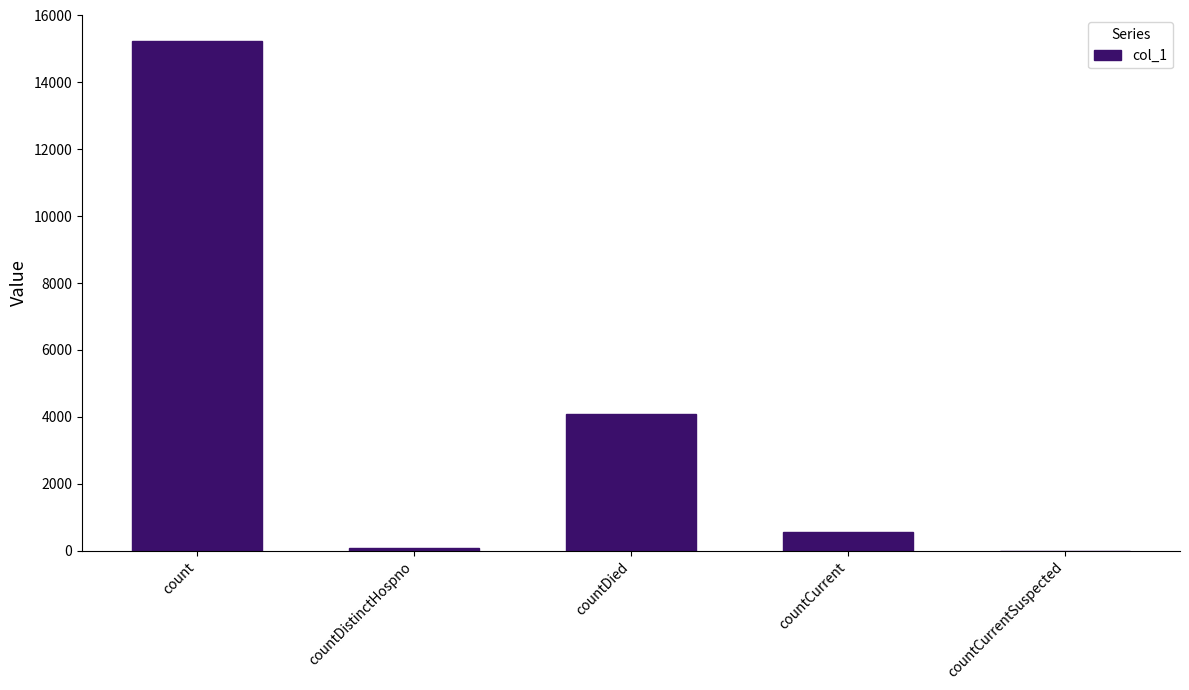

What is the difference between the values at countCurrentSuspected and count?

15240